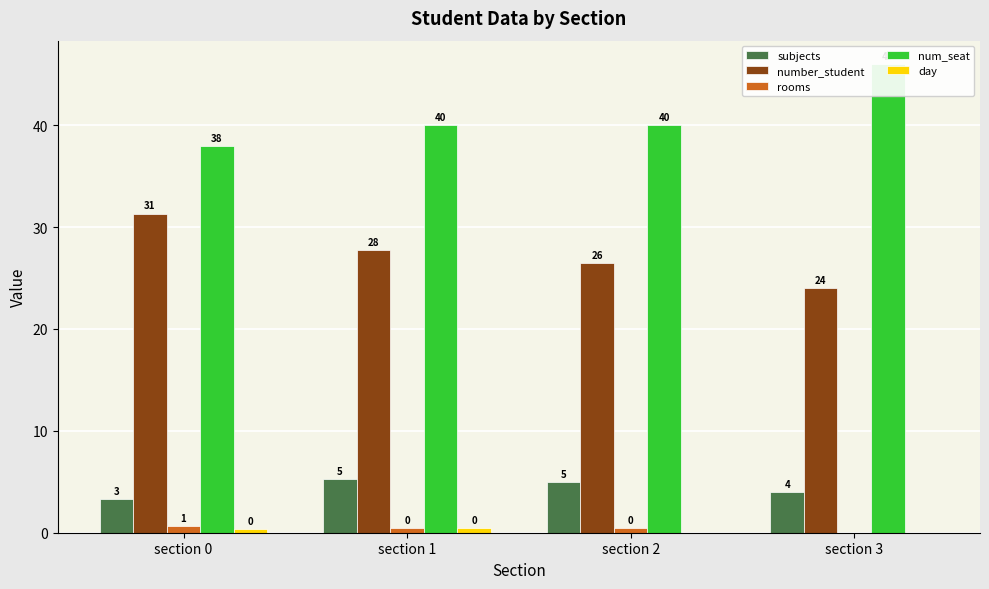

Is it true that rooms equals 0.8 at section 2?

False